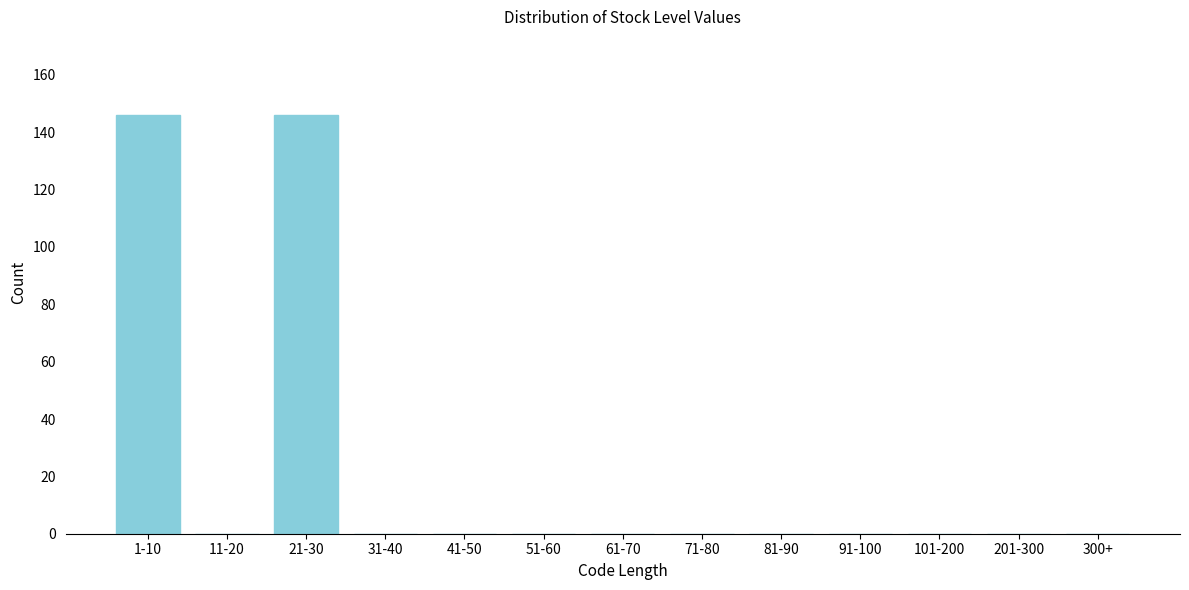

Reading right to left, transcribe all the data shown in this chart.

300+=0	201-300=0	101-200=0	91-100=0	81-90=0	71-80=0	61-70=0	51-60=0	41-50=0	31-40=0	21-30=146	11-20=0	1-10=146